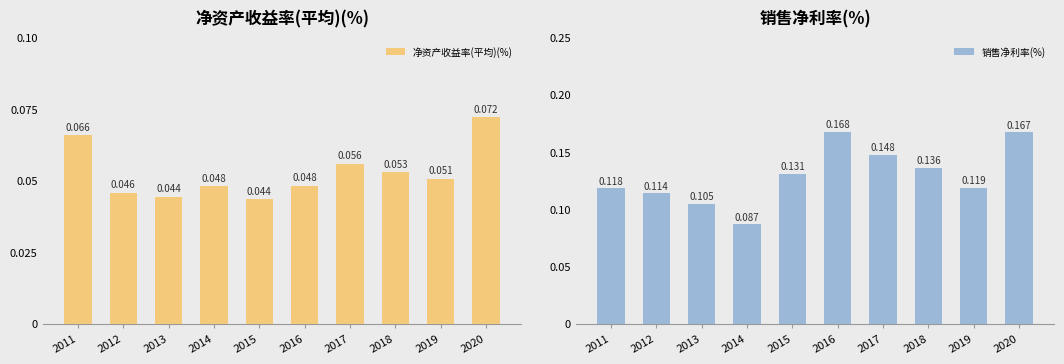

Does the chart contain any negative values?

No